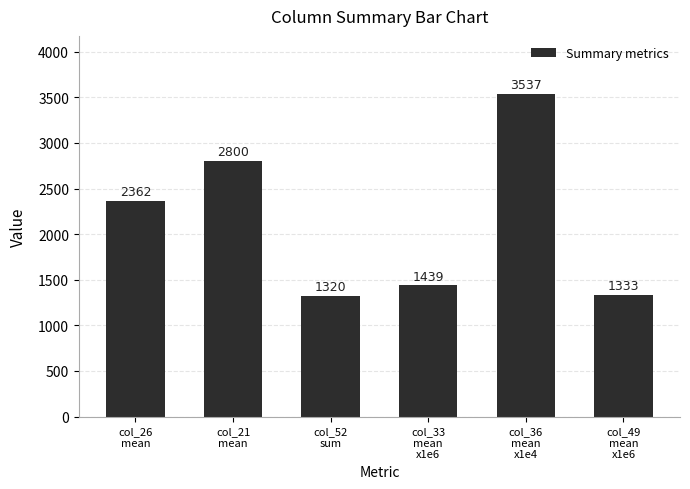

Reading left to right, what are all the values shown in this chart?

col_26
mean=2362	col_21
mean=2800	col_52
sum=1320	col_33
mean
x1e6=1439	col_36
mean
x1e4=3537	col_49
mean
x1e6=1333